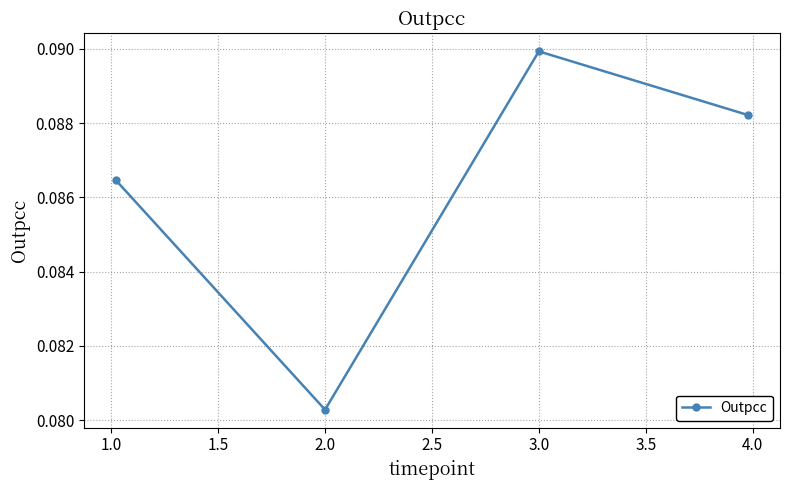

How many points are lower than both their immediate neighbors (excluding endpoints)?

1